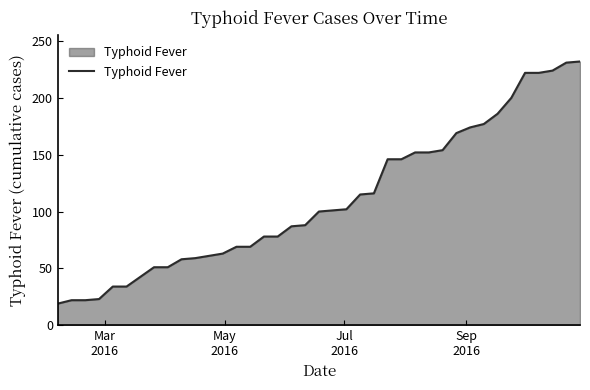

What is the difference between the maximum and minimum values?

213